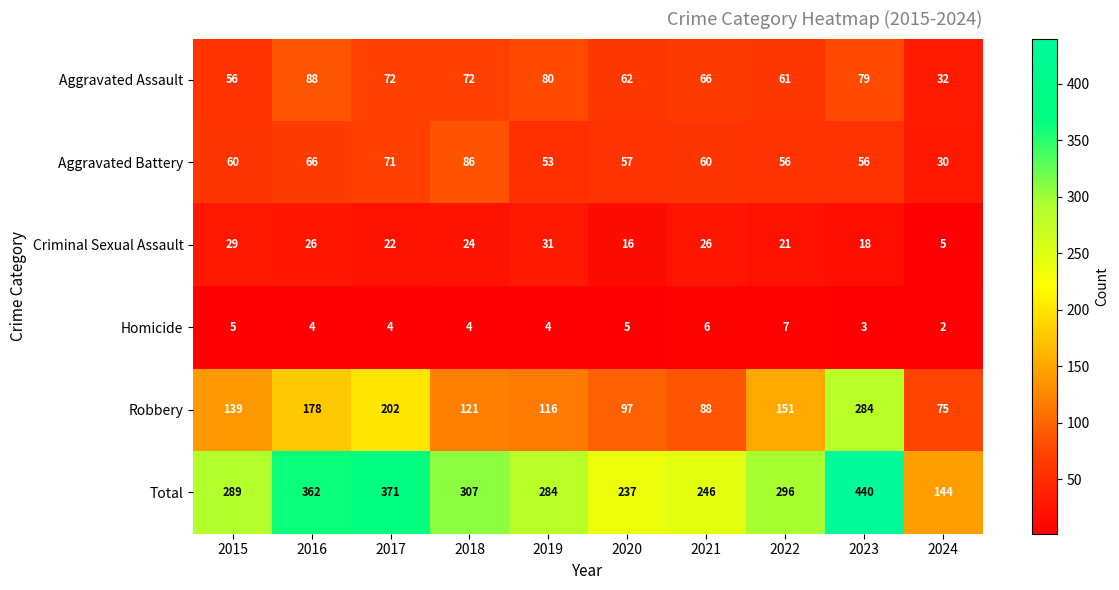

What is the approximate value of Aggravated Assault at 2022, to the nearest 10?

60